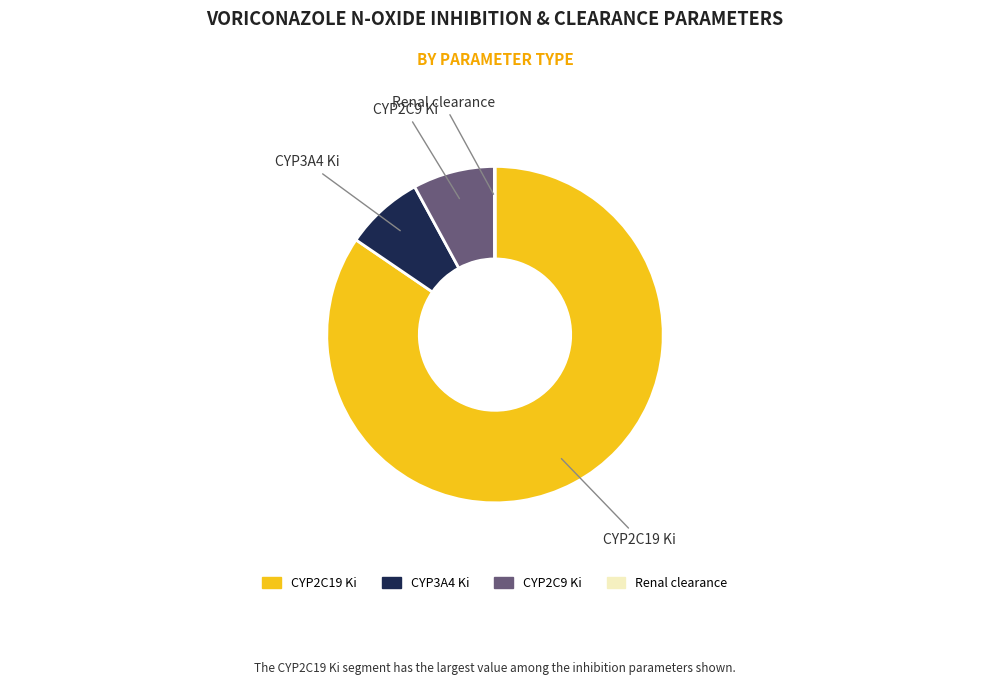

Is the sum of CYP2C9 Ki and CYP2C19 Ki greater than half?

Yes